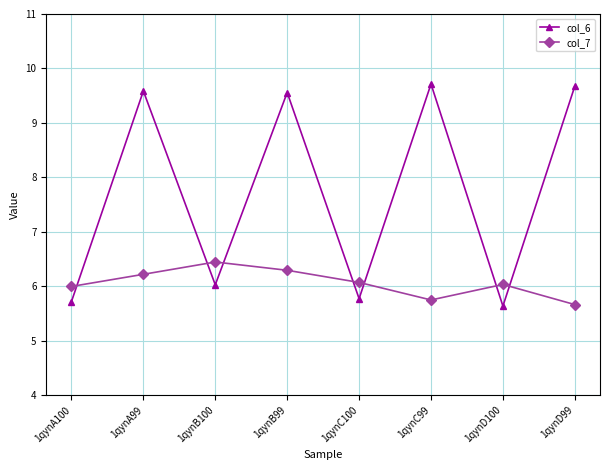

What position from the left is 1qynA99?

2